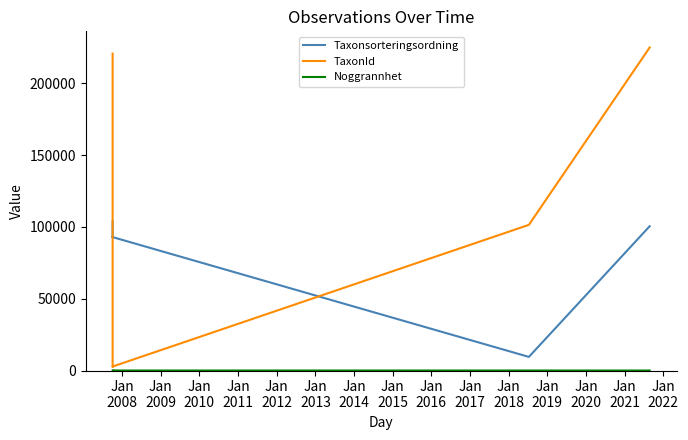

What is the minimum value for Taxonsorteringsordning?

9491